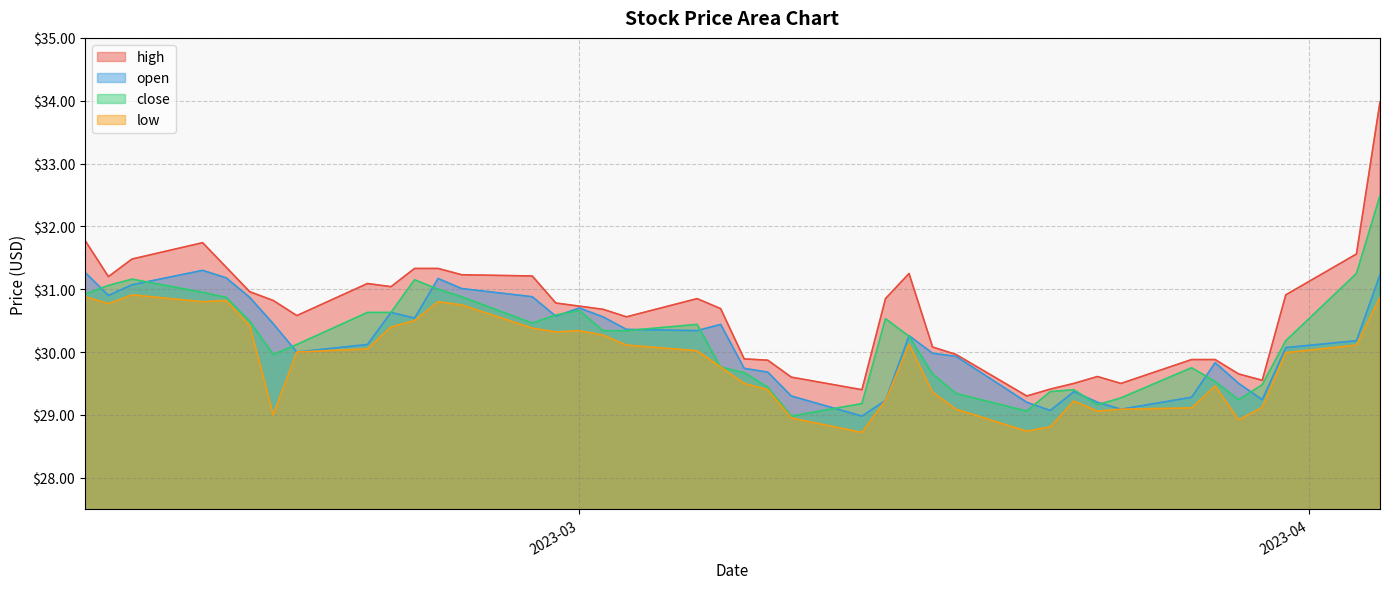

How many data points in close are above 30?

23